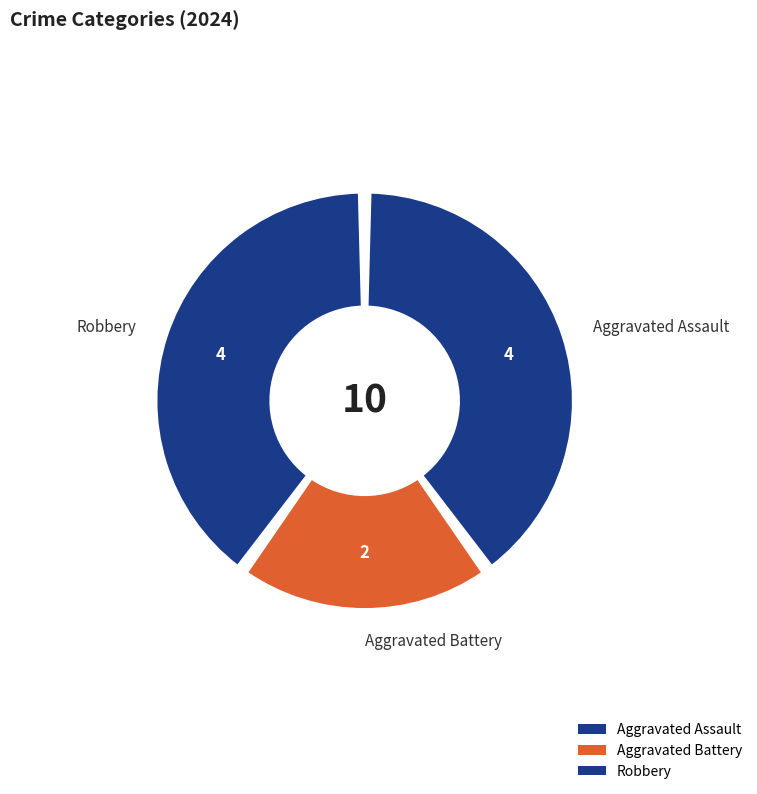

What percentage do Robbery and Aggravated Battery together represent?

60.0%